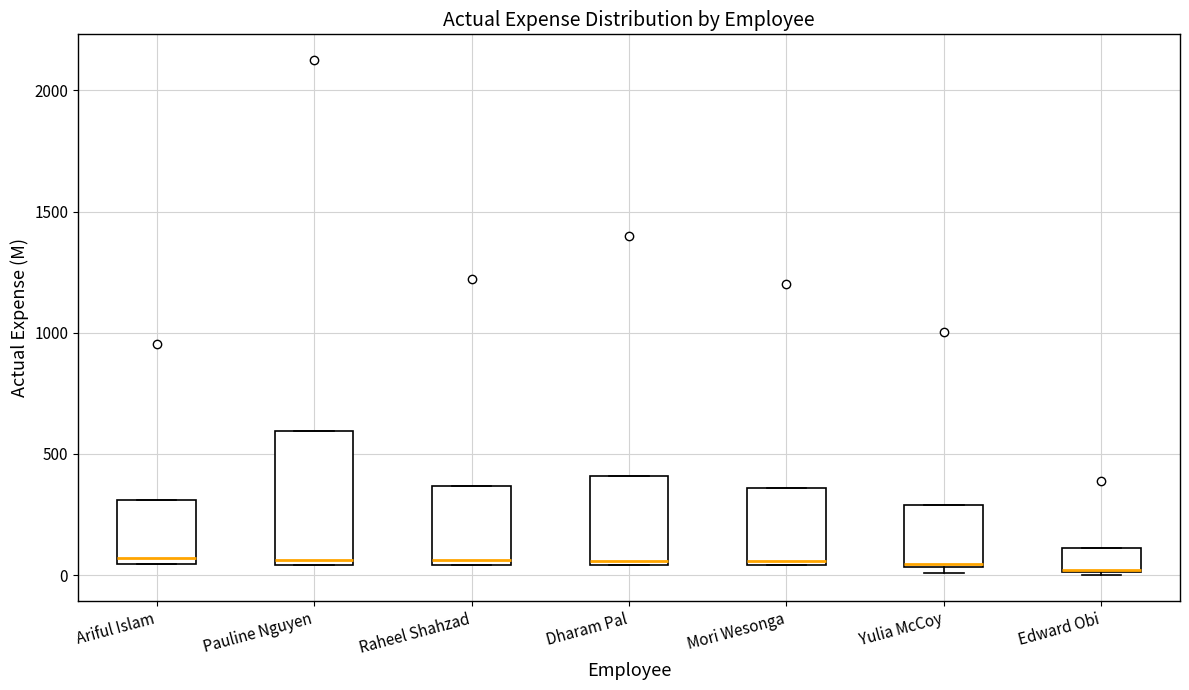

Where is the upper edge of the box for Raheel Shahzad on the y-axis? The values are not printed on the chart, so give them approximately, as read against the axis.

350